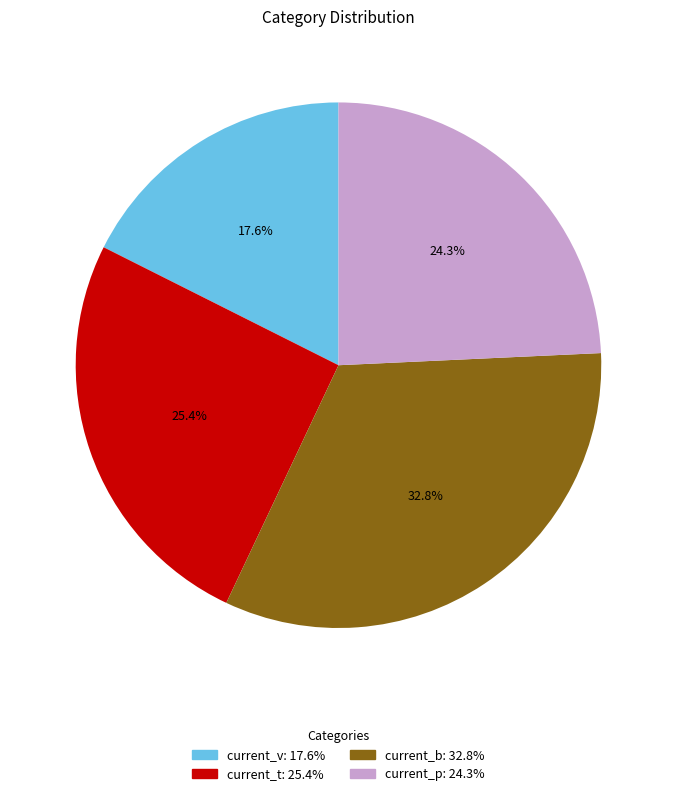

To the nearest percent, what portion does current_p represent?

24%